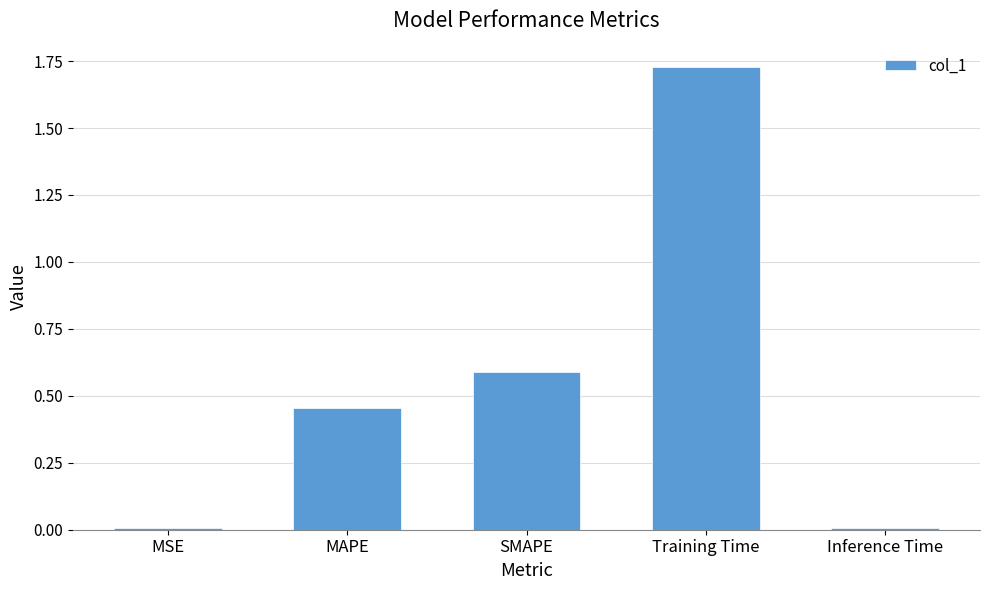

At which category does the chart reach its peak across all series?

Training Time